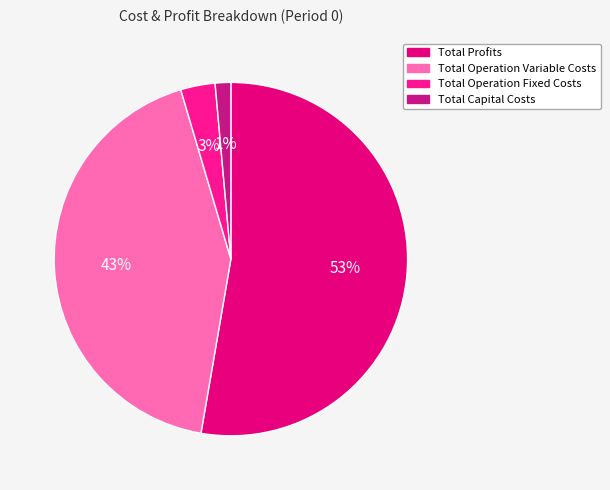

What is the total percentage of Total Operation Fixed Costs and Total Profits?

55.9%